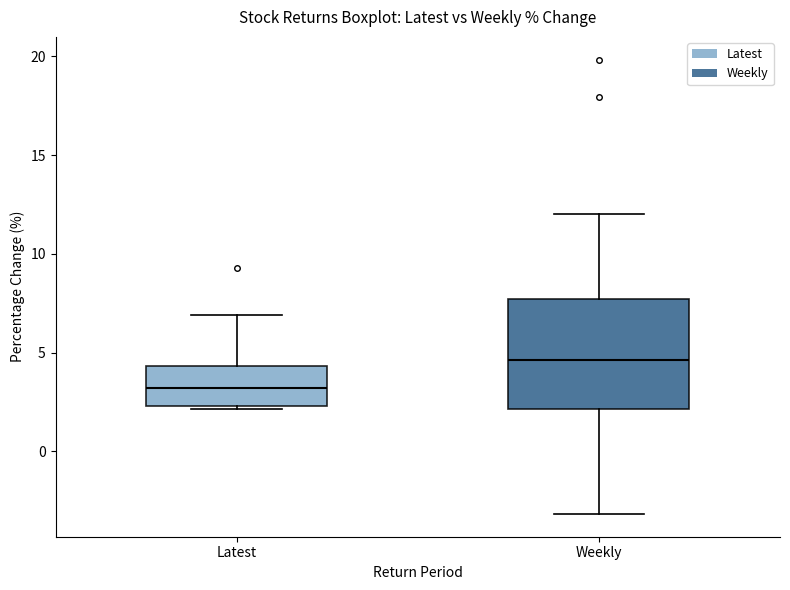

Which box is the tallest, from its lower edge to its upper edge?

Weekly